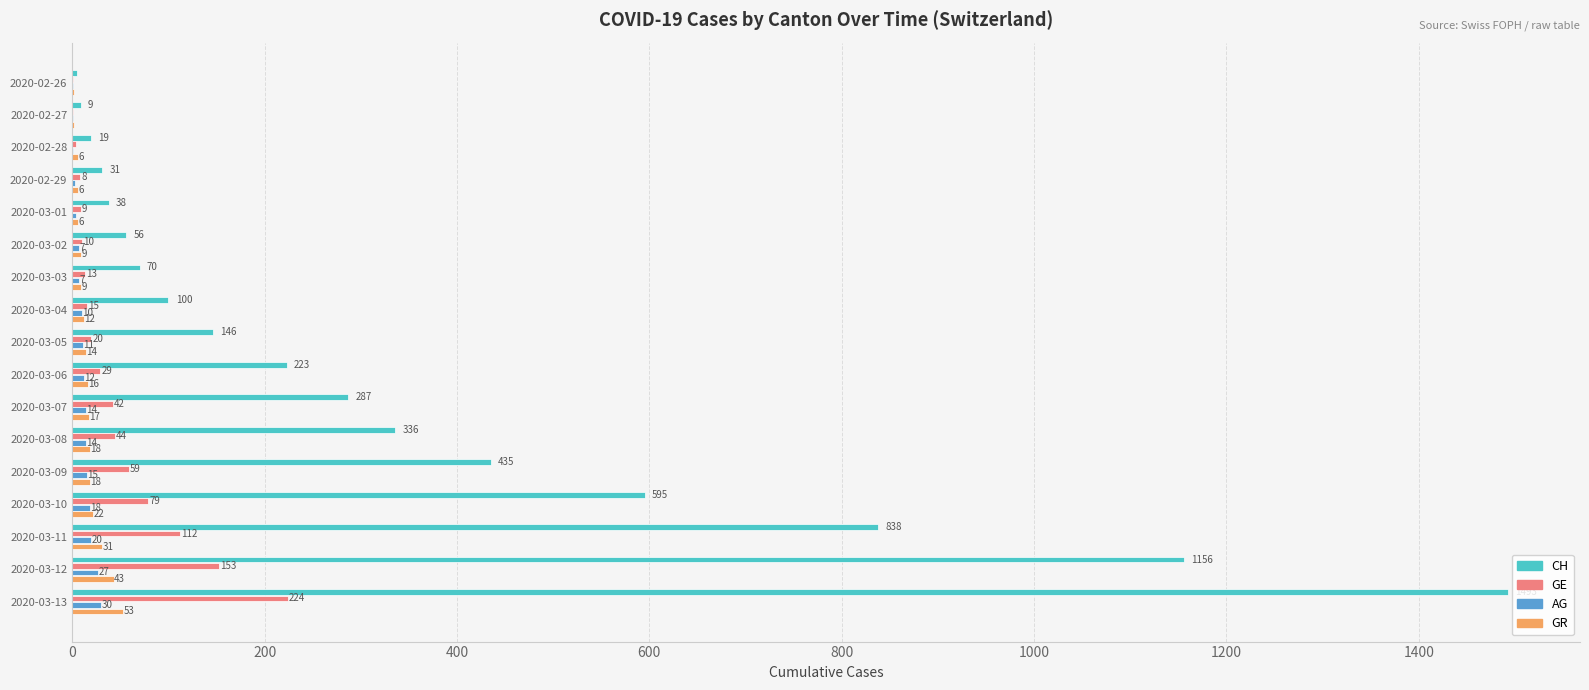

At which category is the sum across all series the highest?

2020-03-13